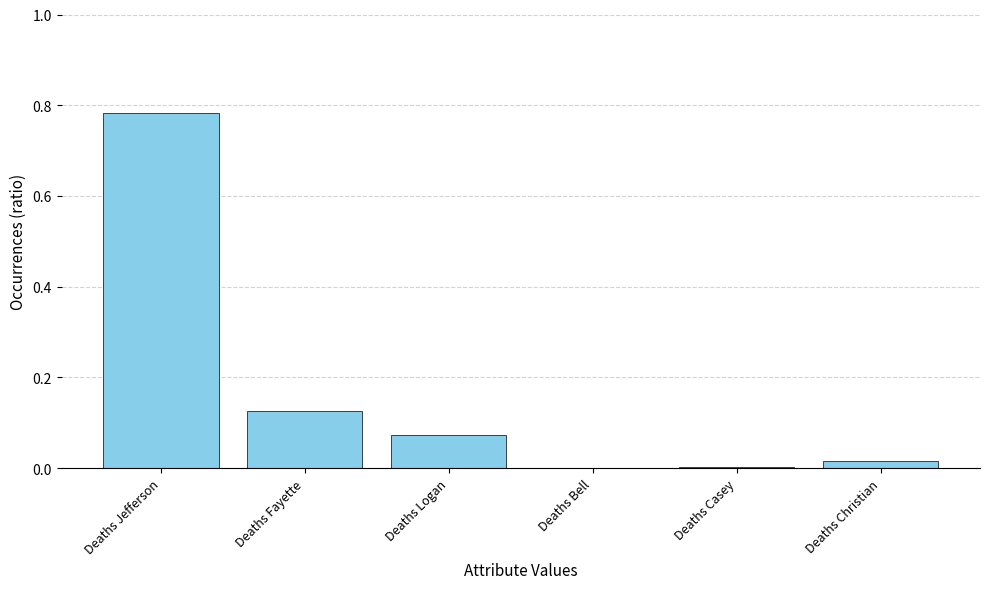

The value at Deaths Fayette is 0.0. True or false?

False